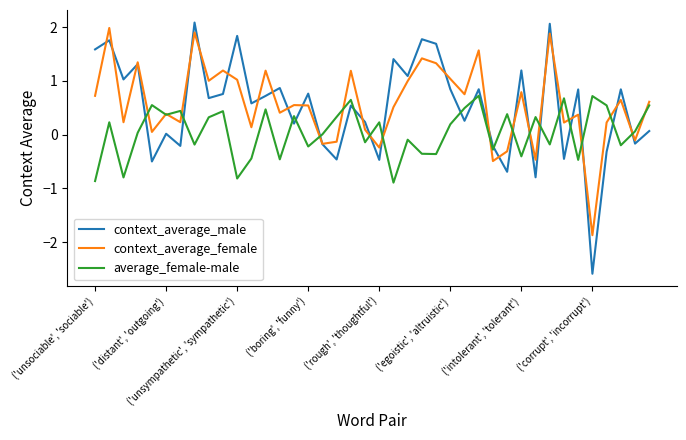

After their last crossing, which series has the higher values: context_average_male or average_female-male?

average_female-male